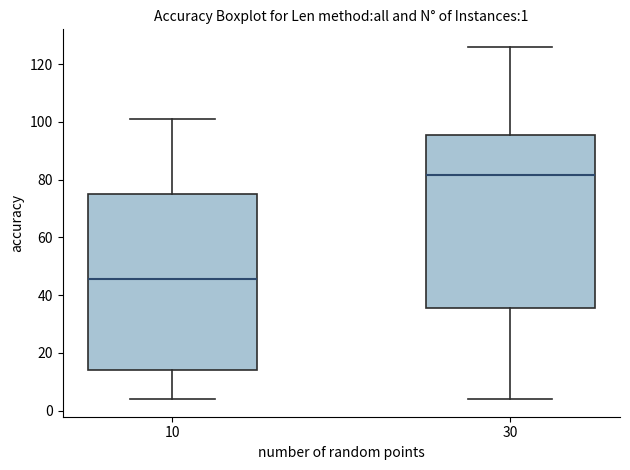

Which box's median line is the highest?

30